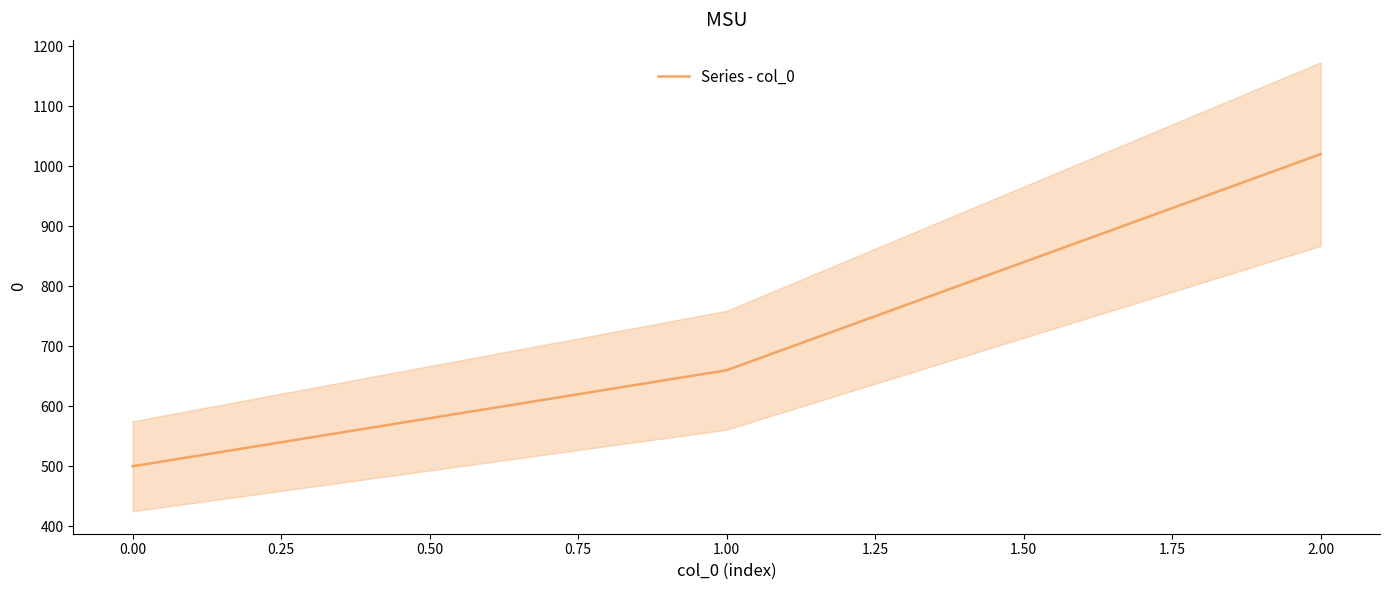

List the labels in order of Series - col_0 value, smallest first.

0.00, 1.00, 2.00